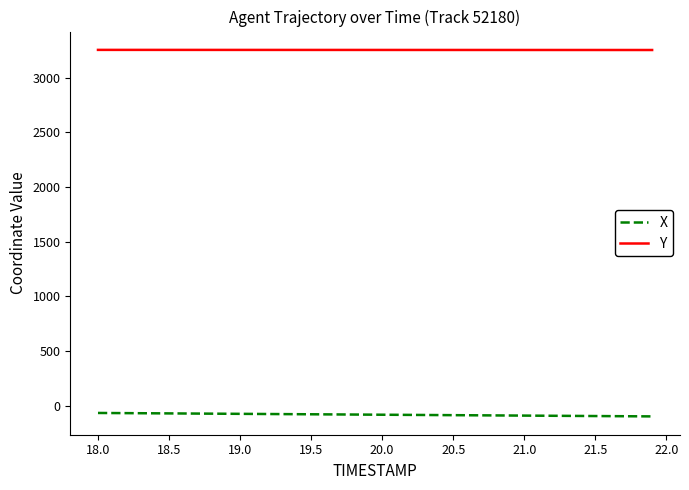

What are all the series names shown in the legend?

X, Y